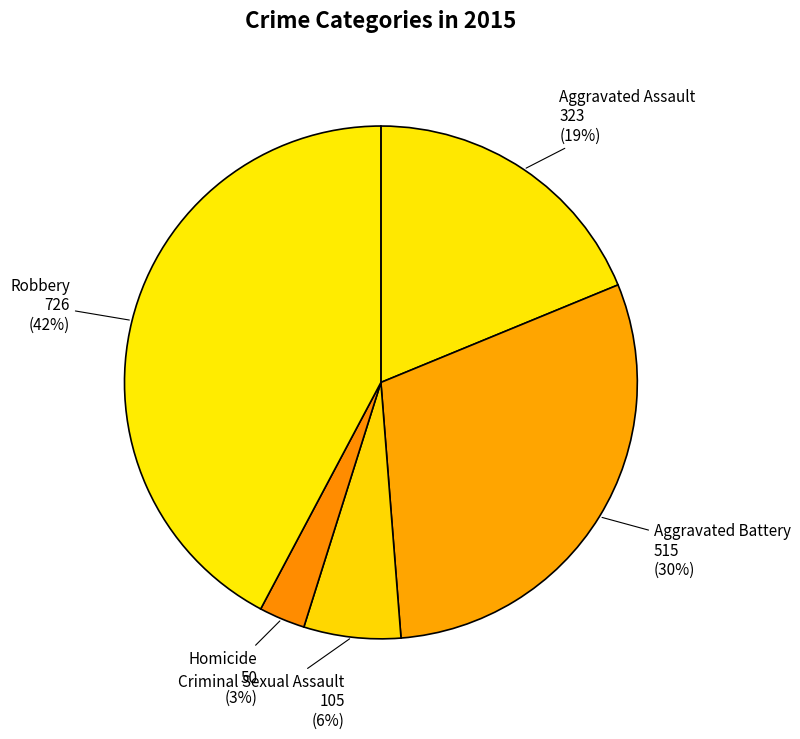

What is the smallest slice in the pie chart?

Homicide